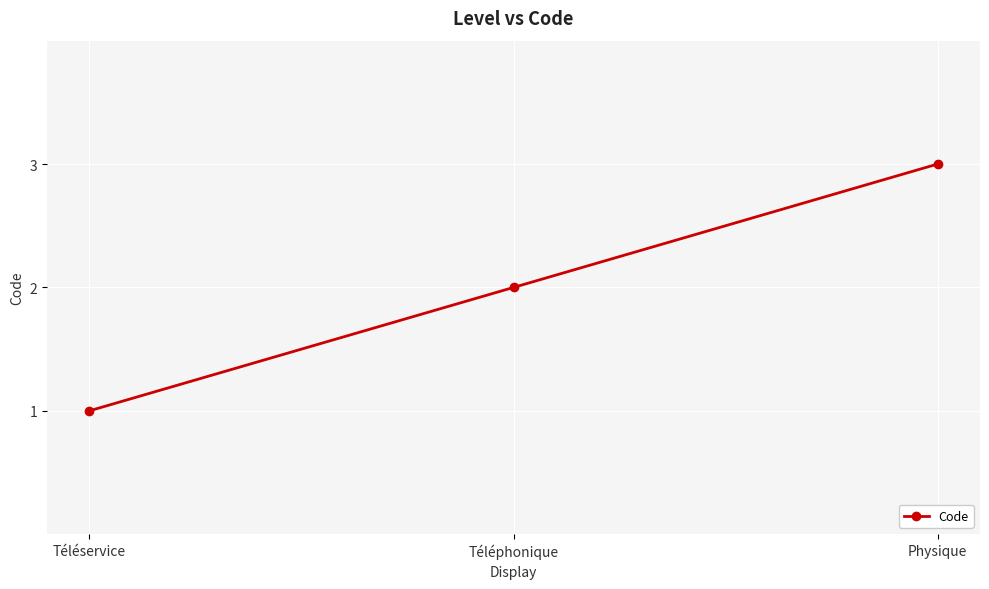

What is the smallest value displayed?

1